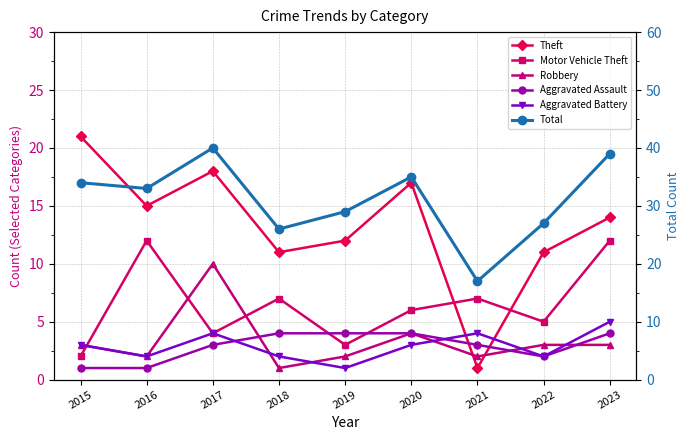

Is this an area chart (filled region under the line)?

No